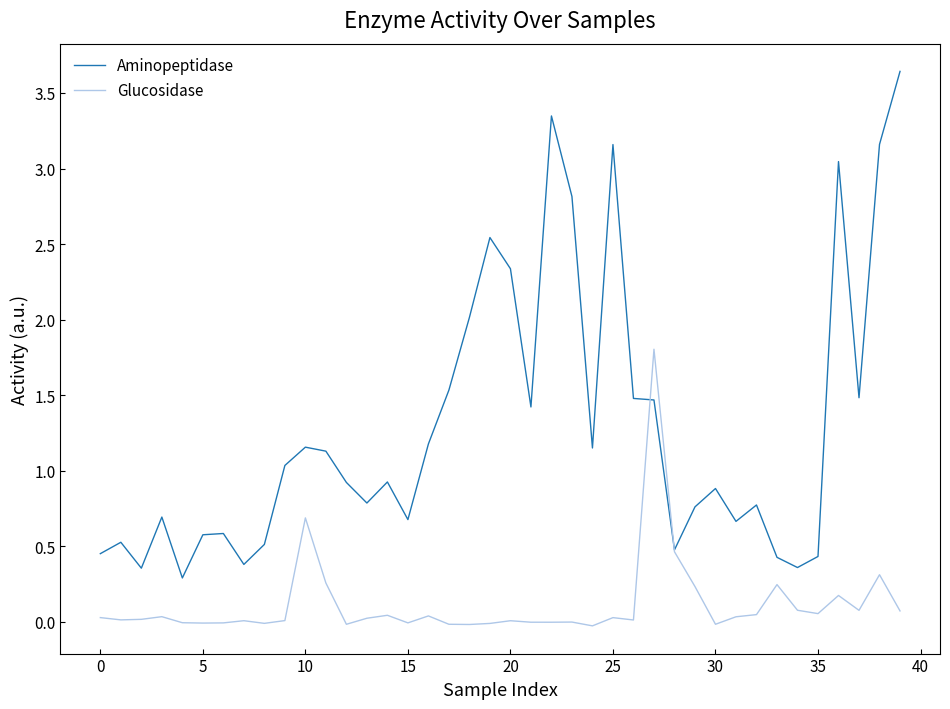

Rank the series by their average value, from highest to lowest.

Aminopeptidase, Glucosidase